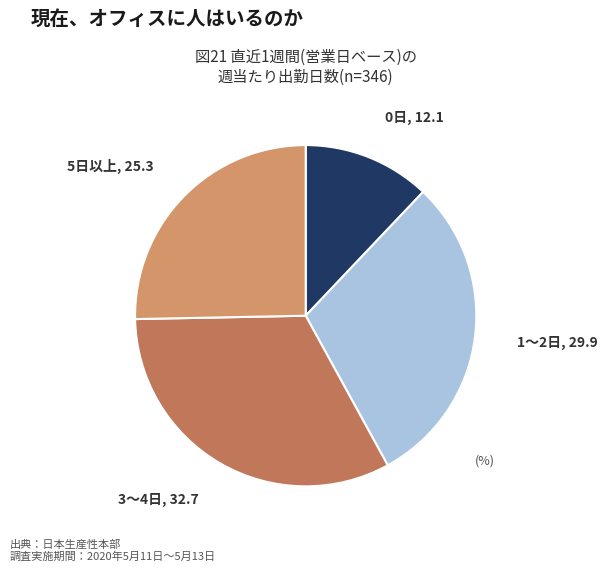

How many slices are in this pie chart?

4